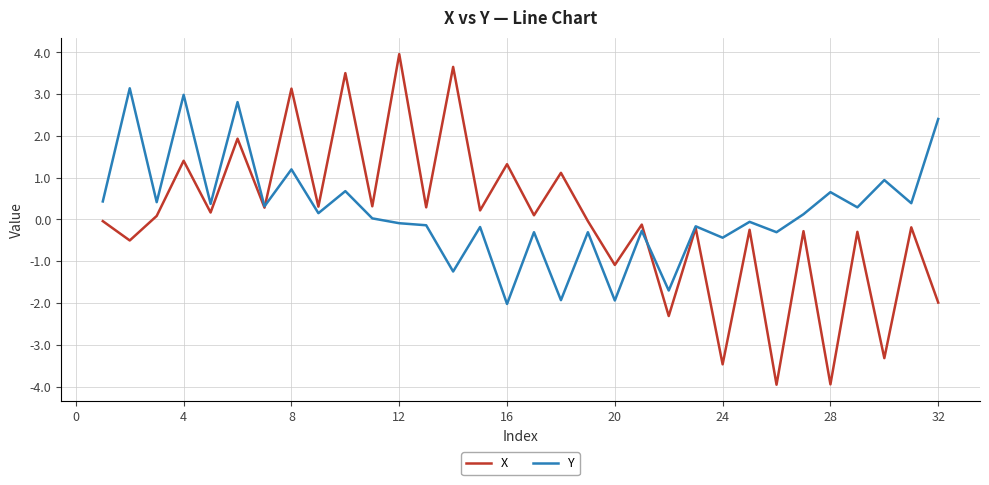

Which series has the widest spread of values?

X